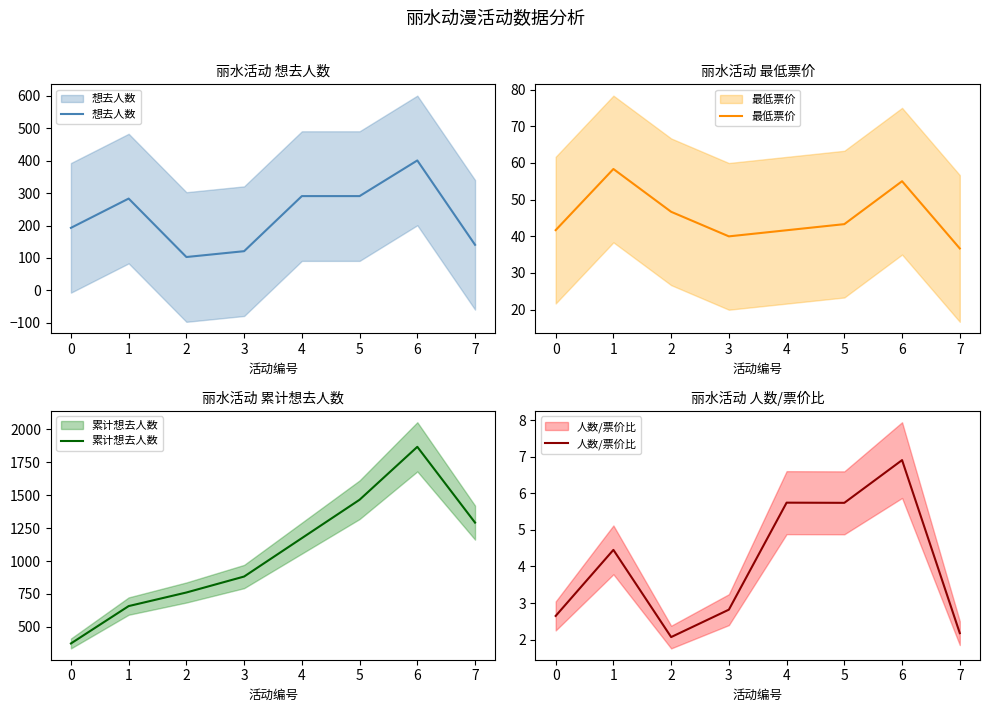

Where does the 累计想去人数 series first go above 1173?

4